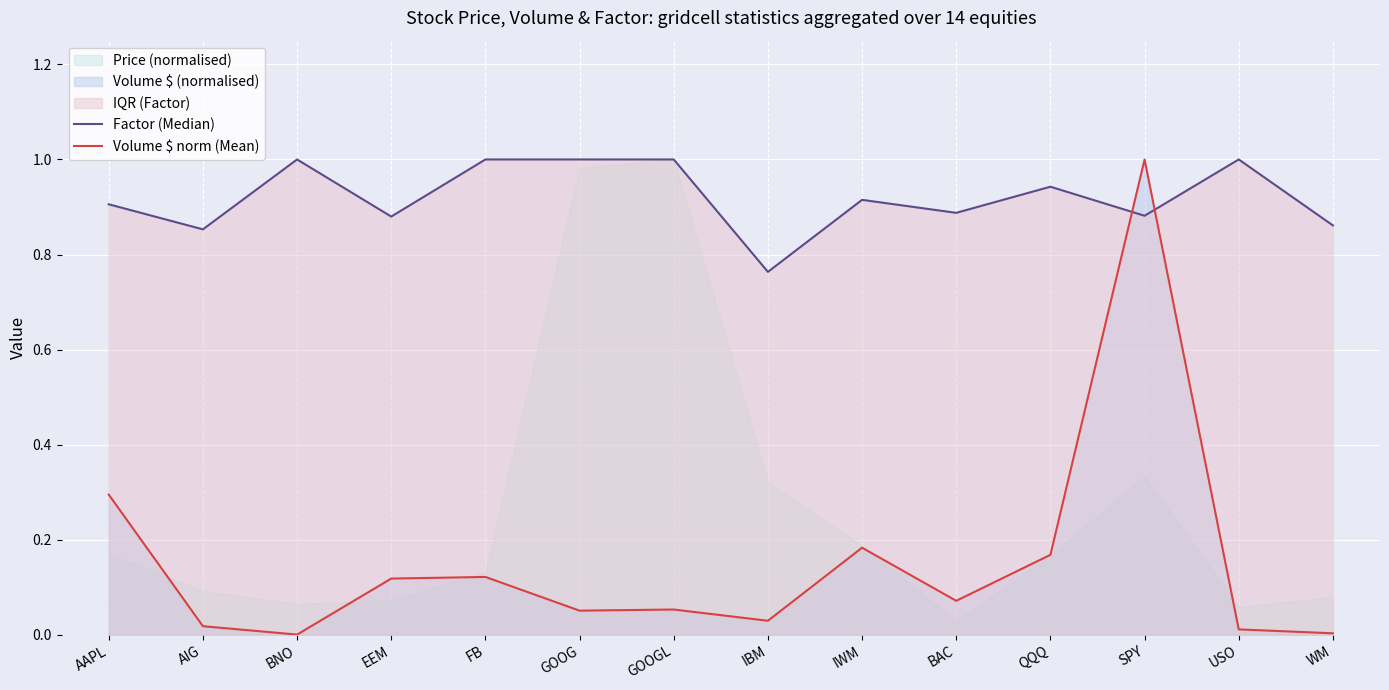

Which category has the lowest value in the Factor (Median) series?

IBM